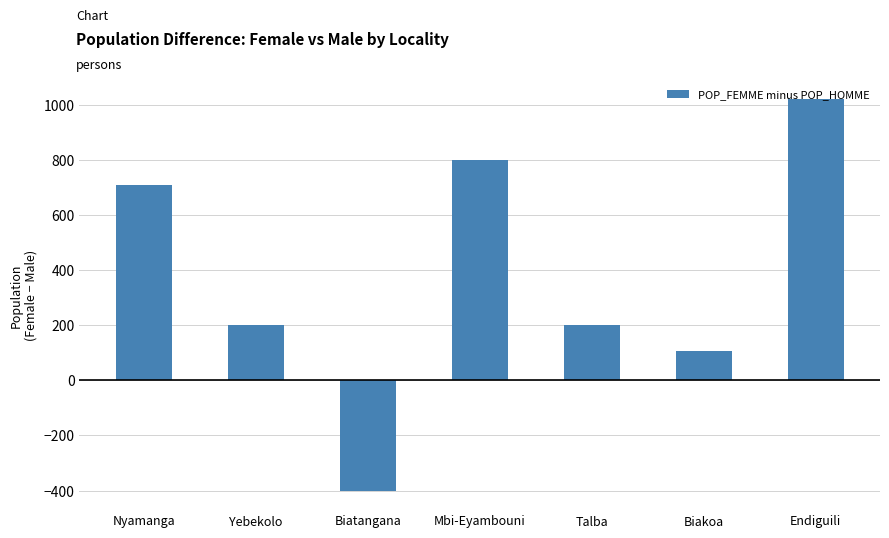

Reading left to right, transcribe all the data shown in this chart.

708	200	-400	800	200	105	1020